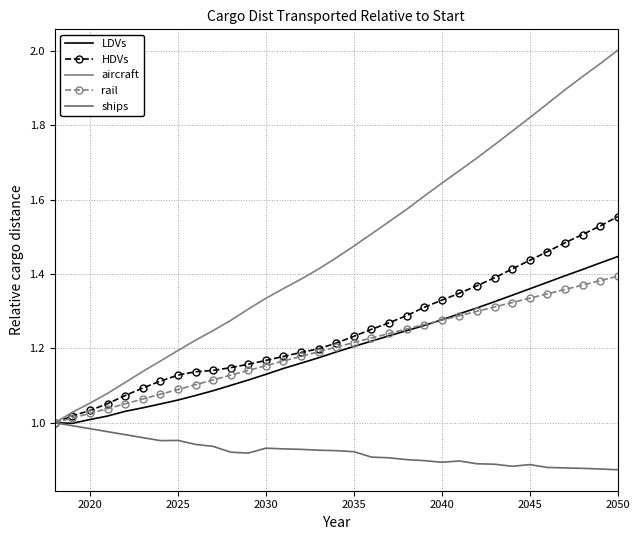

Rank the series by their maximum value, from highest to lowest.

aircraft, HDVs, LDVs, rail, ships